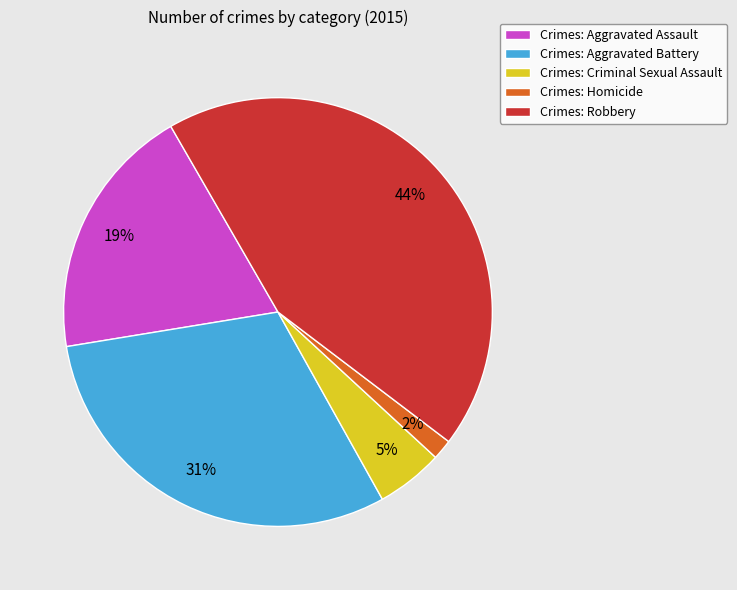

Is it true that Crimes: Aggravated Assault is 19% of the pie?

True